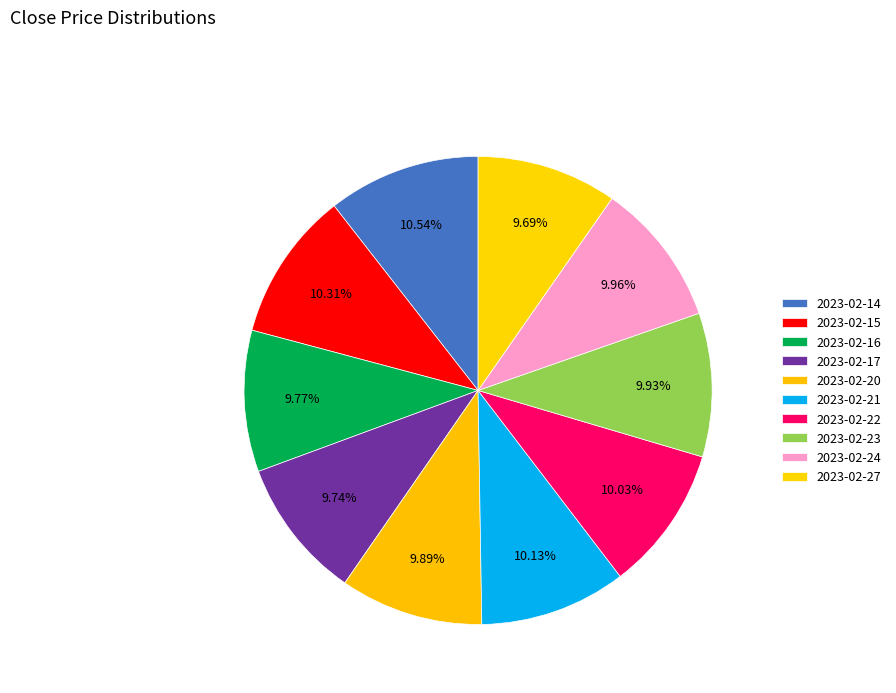

What percentage is NOT represented by 2023-02-22?

90.0%